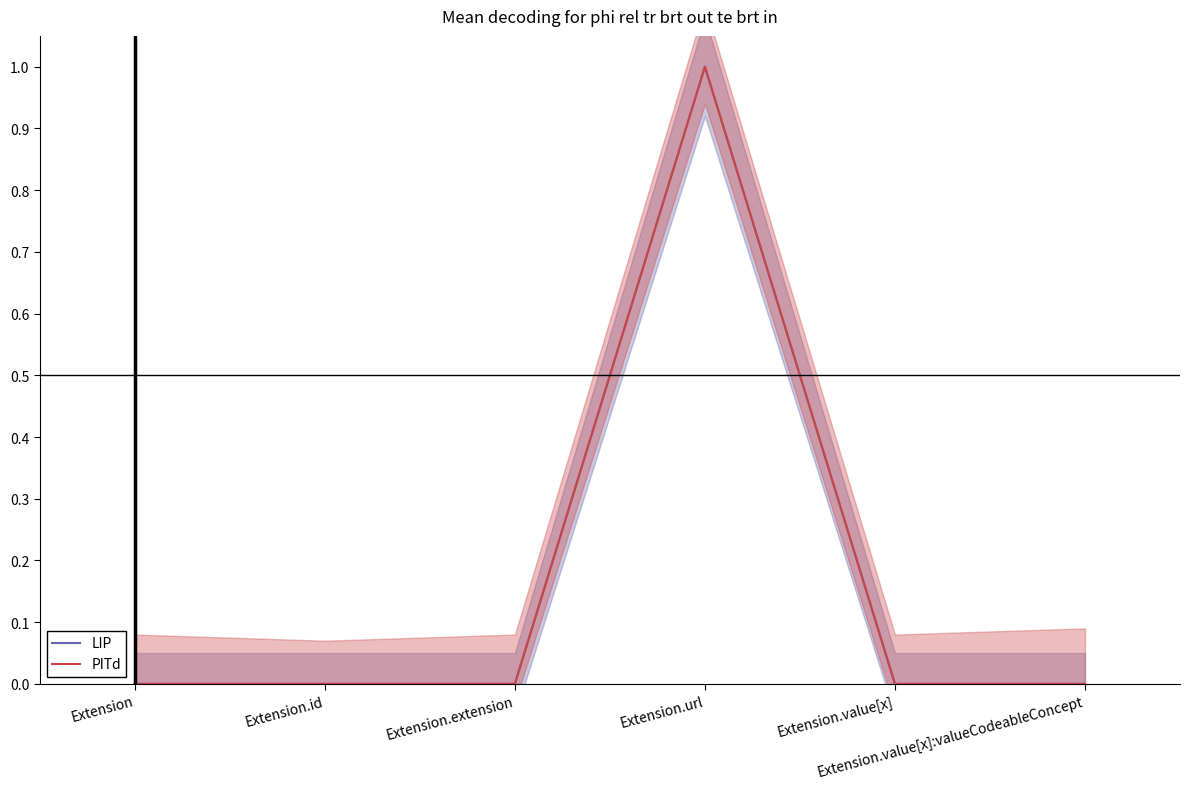

How many lines are shown in the chart?

2